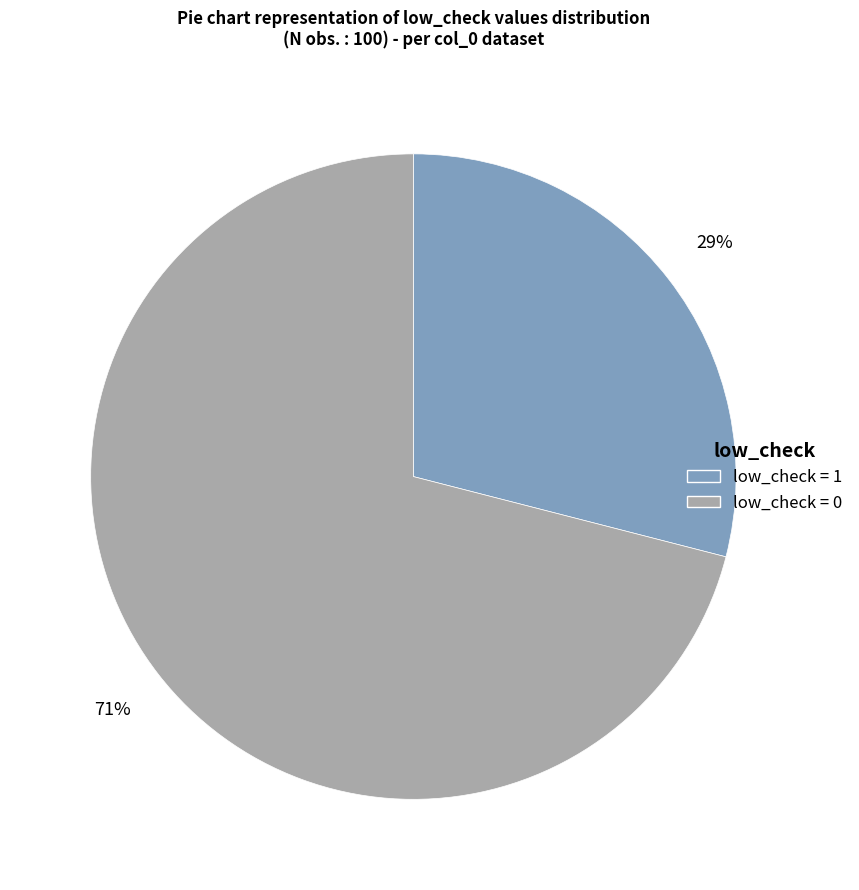

Does any single category account for the majority?

Yes